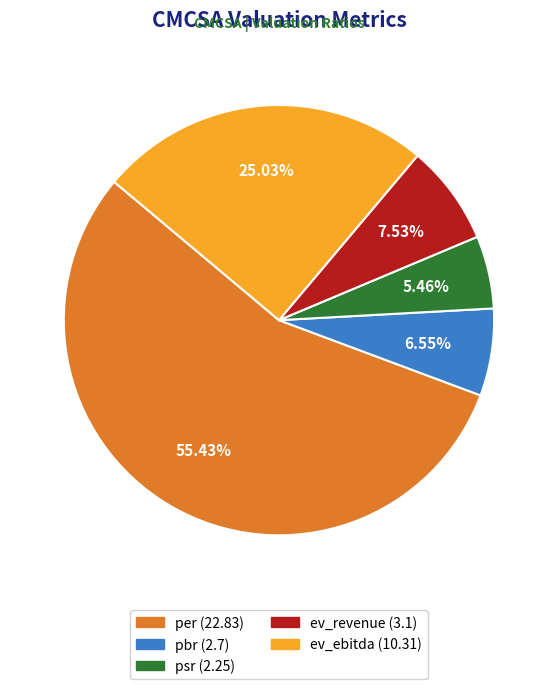

How many segments does this pie chart have?

5